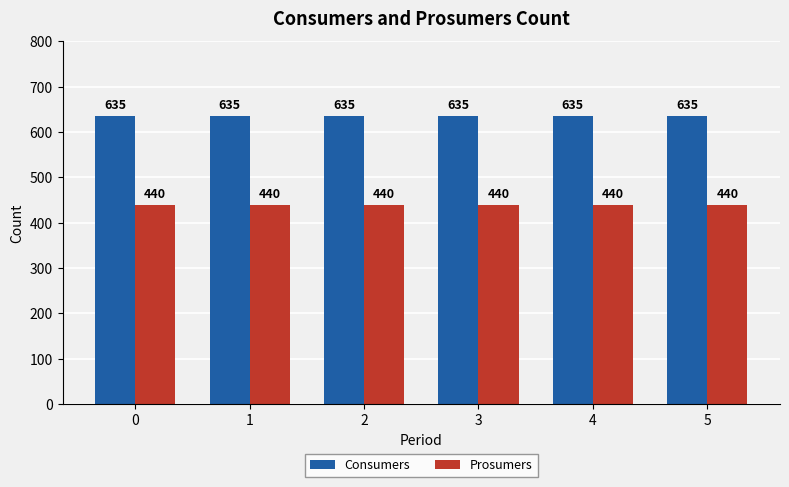

Reading left to right, extract all data points from this chart.

Consumers: 0=635	1=635	2=635	3=635	4=635	5=635
Prosumers: 0=440	1=440	2=440	3=440	4=440	5=440